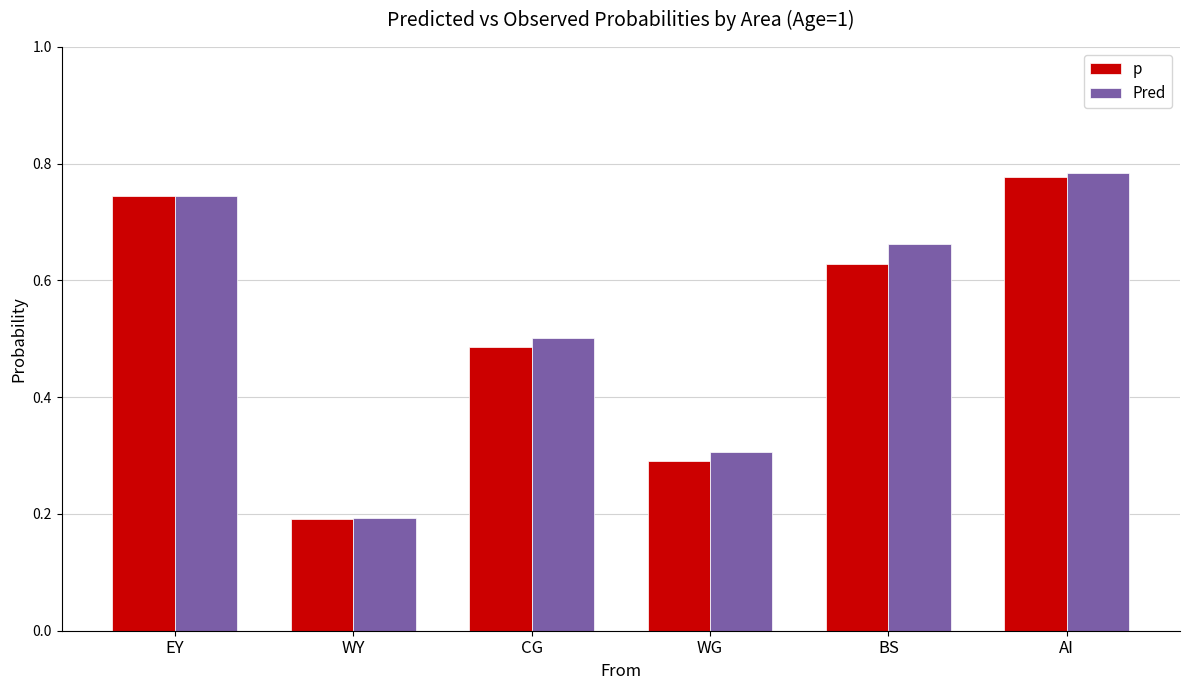

How many bars are there in each group?

2